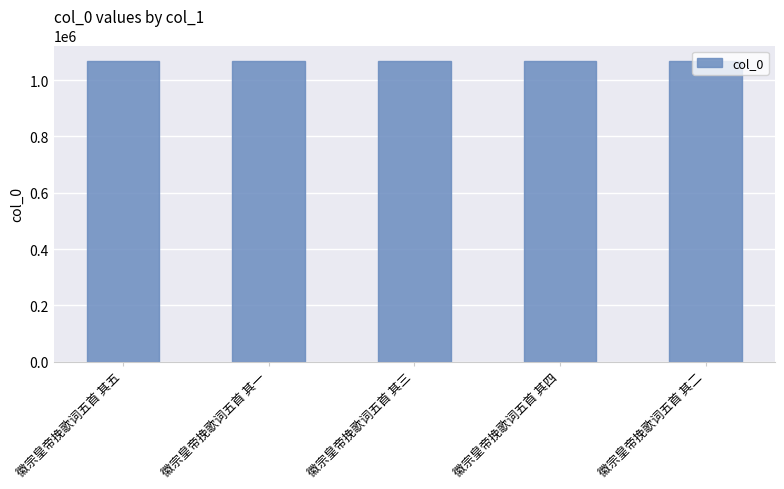

What is the label of the 4th bar from the left?

徽宗皇帝挽歌词五首 其四